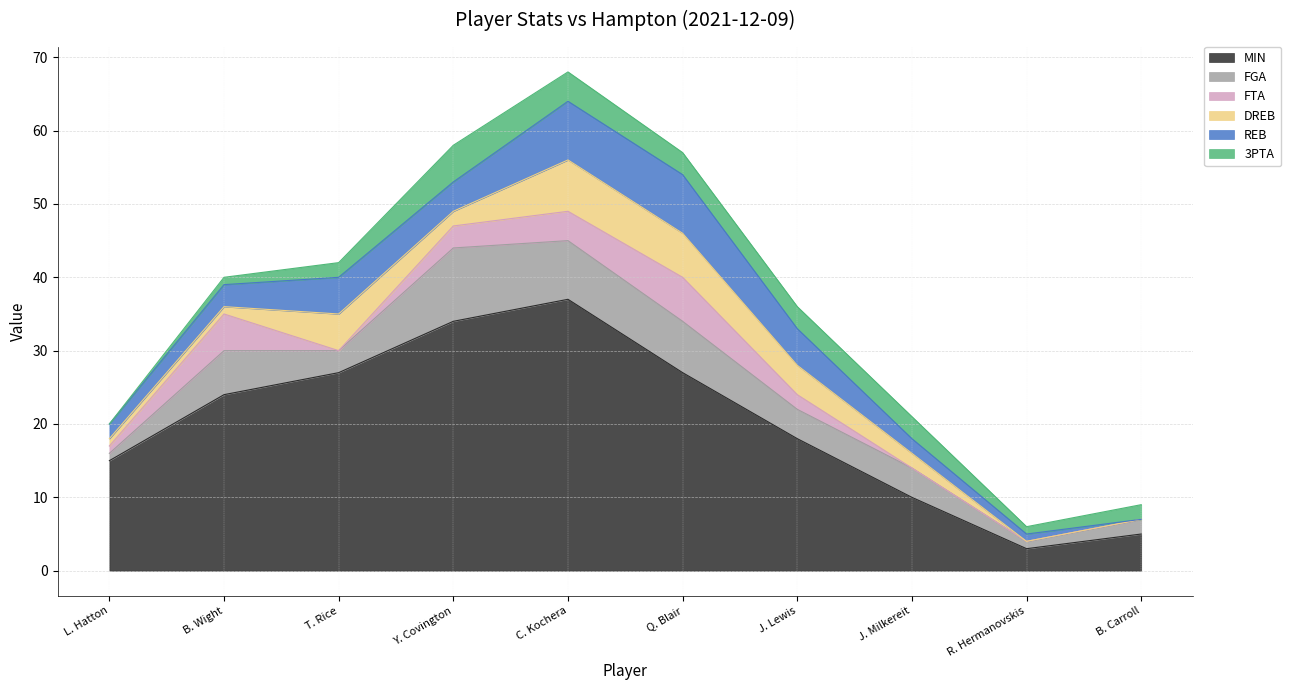

What are all the series names shown in the legend?

MIN, FGA, FTA, DREB, REB, 3PTA